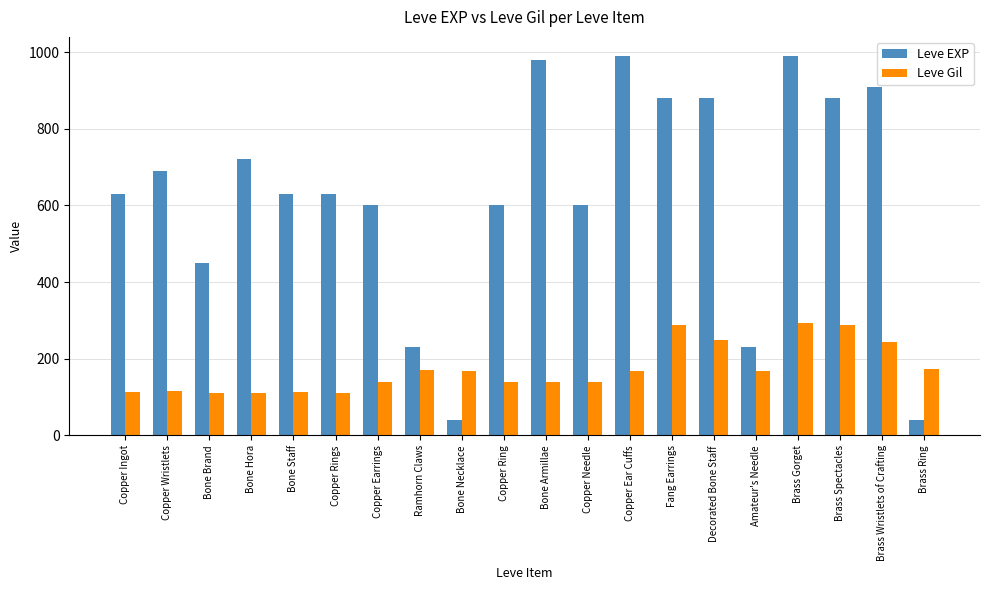

True or false: Leve EXP has a value of 1481 at Fang Earrings.

False